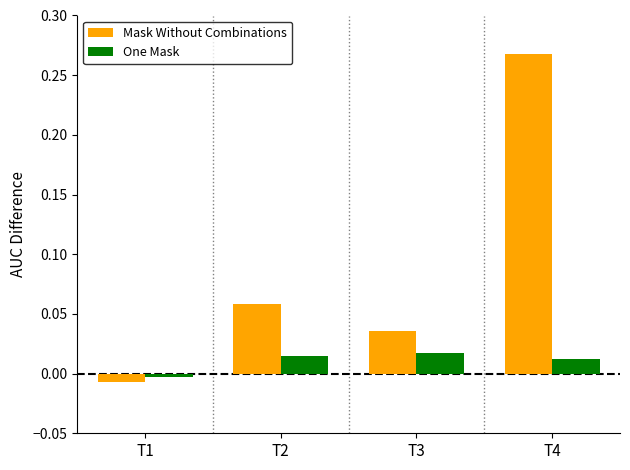

Which label corresponds to the largest value in the chart?

T4